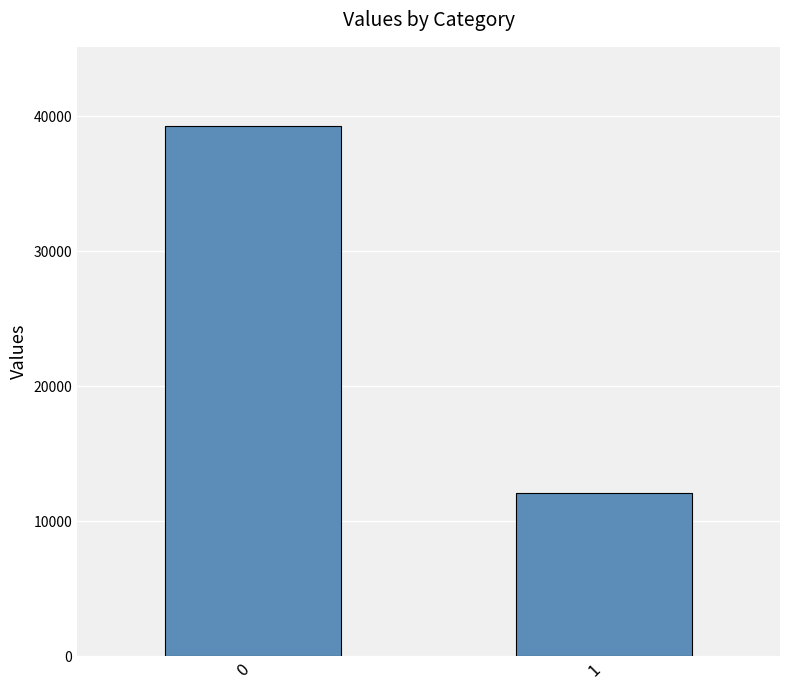

Reading left to right, list all the values displayed in this chart.

39263	12123